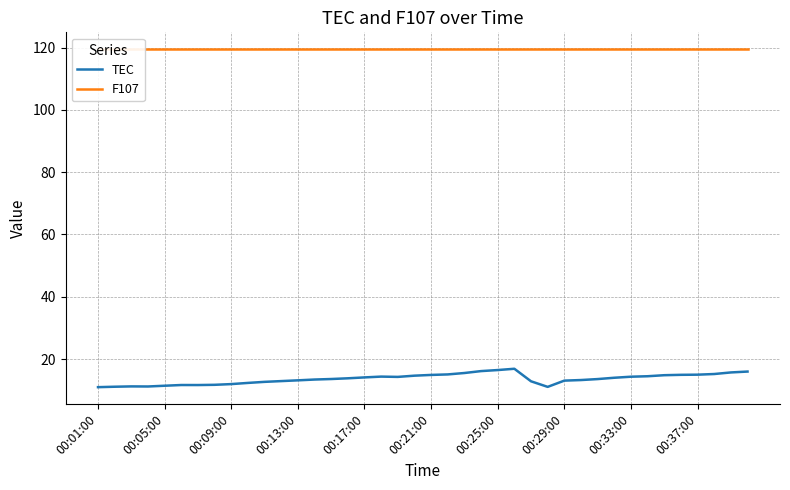

What position from the left is 25?

26